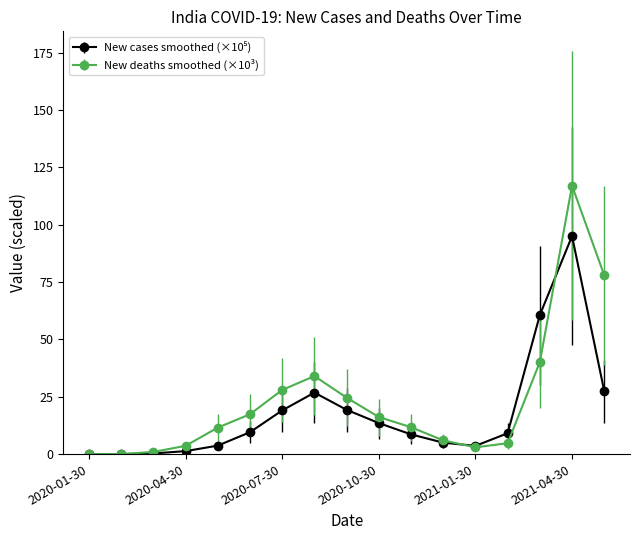

What is the value of the New deaths smoothed (×10³) point at the 8th from the left?

34.0